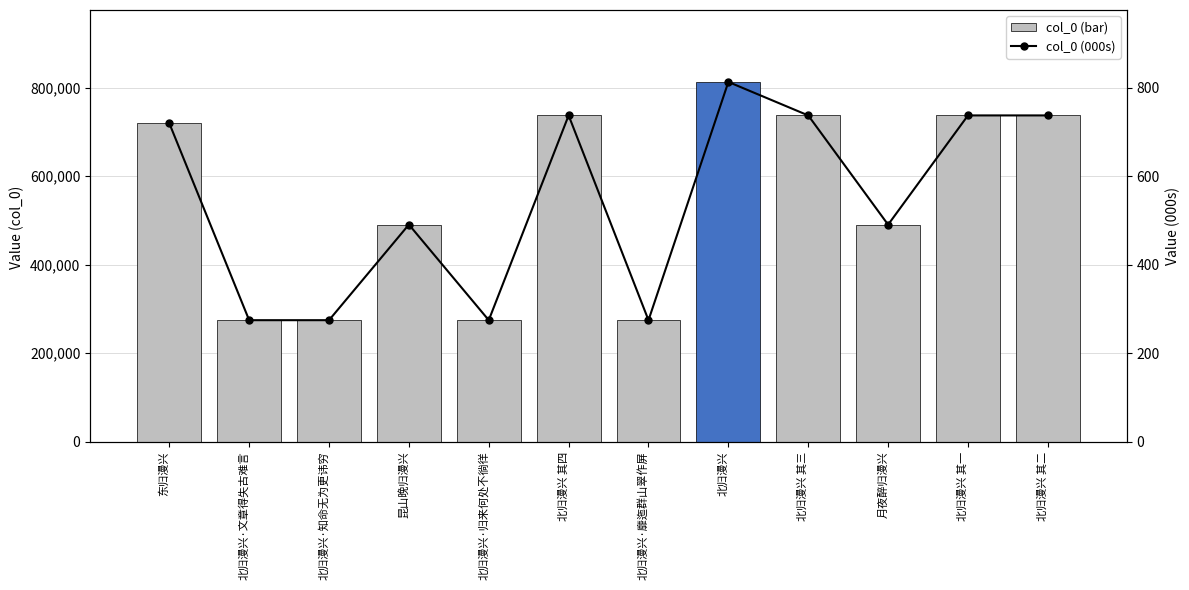

At which category does the chart reach its peak across all series?

北归漫兴